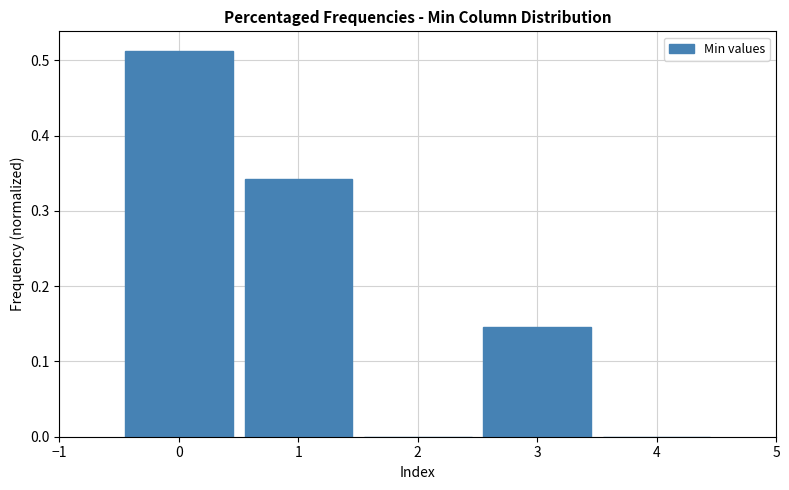

Reading left to right, list every bar in this chart as the range it spans on the x-axis followed by its height. The values are not printed on the chart, so give them approximately, as read against the axis.

-0.5 to 0.5: 0.51
0.5 to 1.5: 0.34
1.5 to 2.5: 0
2.5 to 3.5: 0.15
3.5 to 4.5: 0